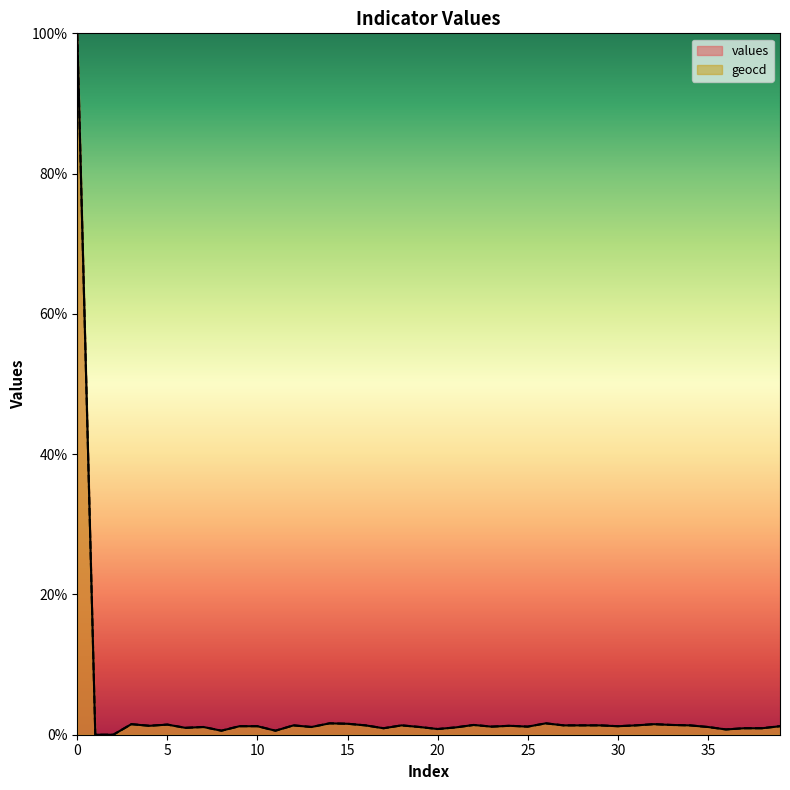

List the series in order of their overall mean, lowest first.

values, geocd